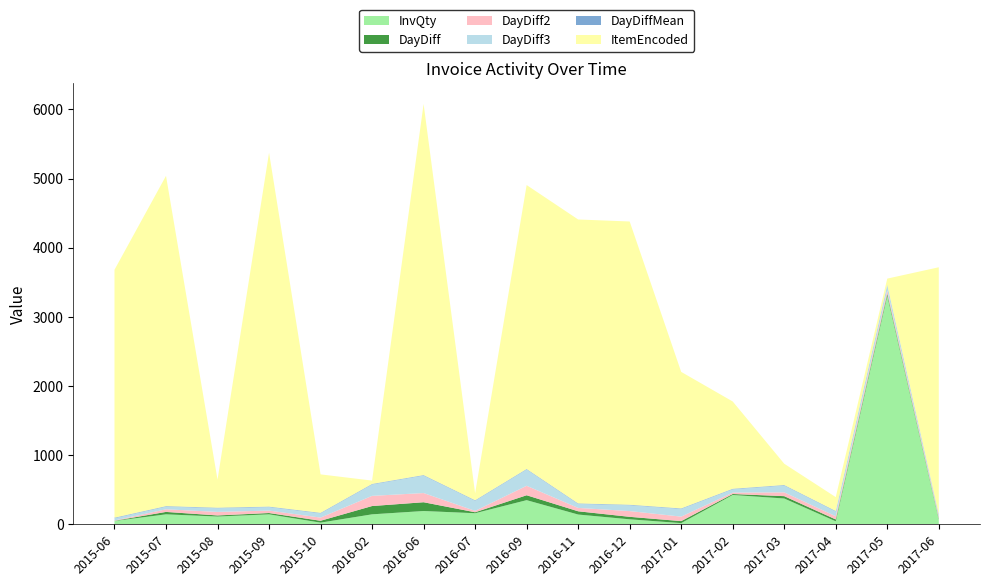

Reading left to right, extract all data points from this chart.

InvQty: 48	144	112	144	24	144	192	160	349	141	72	17	424	373	43	3304	72
DayDiff: 3	35	16	19	27	120	127	14	71	47	36	29	14	34	27	31	12
DayDiff2: 4	38	51	35	46	147	133	20	137	49	83	65	20	55	46	47	25
DayDiff3: 34	39	54	51	62	166	253	147	236	58	85	112	49	99	70	75	29
DayDiffMean: 7	7	7	7	7	7	7	7	7	7	7	7	7	7	7	7	7
ItemEncoded: 3585	4776	406	5118	556	48	5367	101	4106	4106	4096	1974	1262	308	200	89	3572